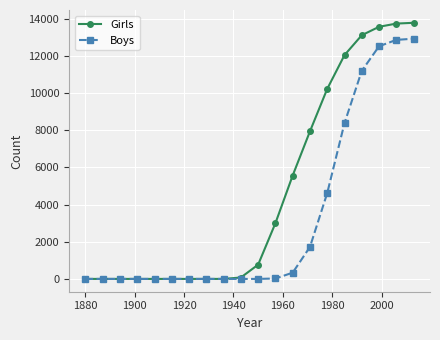

What is the sum of all Boys values?

64615